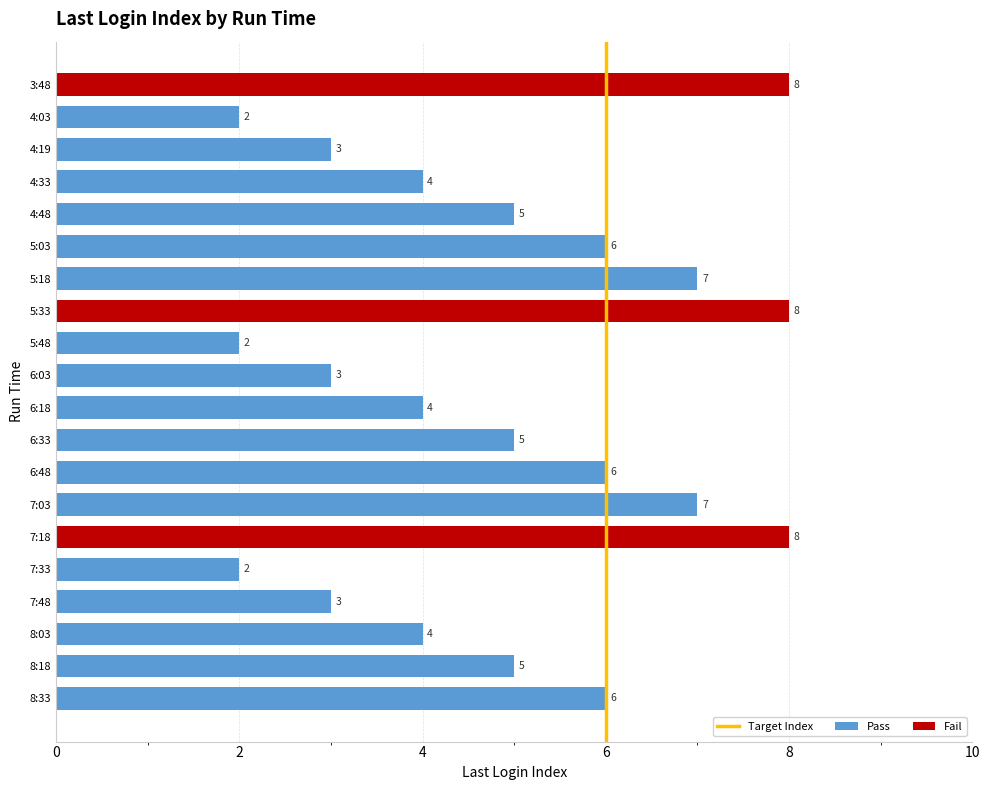

Reading left to right, transcribe all the data shown in this chart.

3:48=8	4:03=2	4:19=3	4:33=4	4:48=5	5:03=6	5:18=7	5:33=8	5:48=2	6:03=3	6:18=4	6:33=5	6:48=6	7:03=7	7:18=8	7:33=2	7:48=3	8:03=4	8:18=5	8:33=6